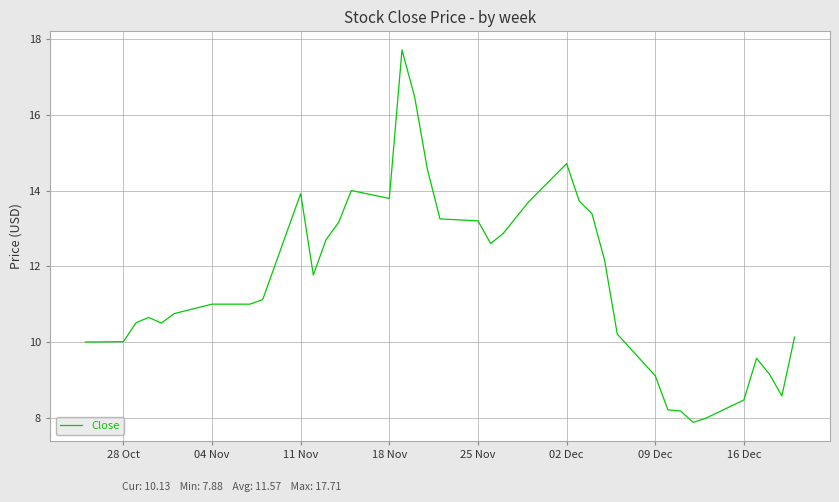

What is the greatest value displayed?

17.7